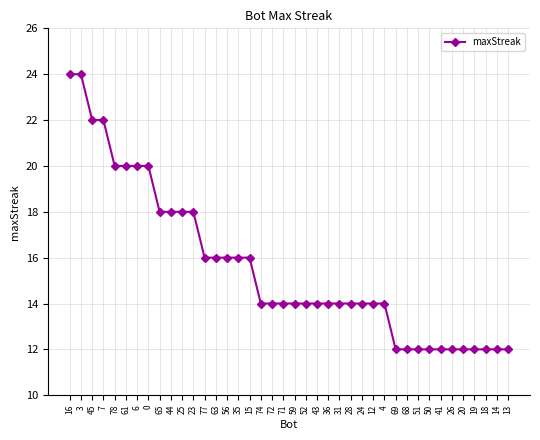

What is the ratio of the value at 61 to the value at 20?

1.7